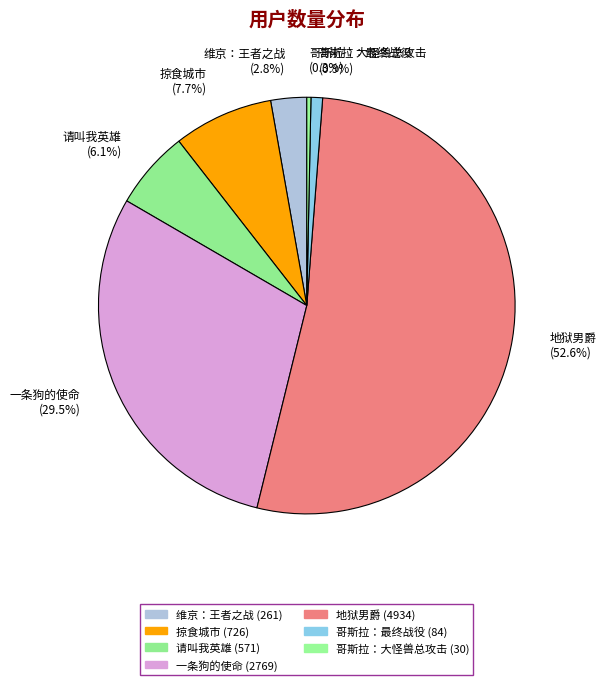

How many segments does this pie chart have?

7